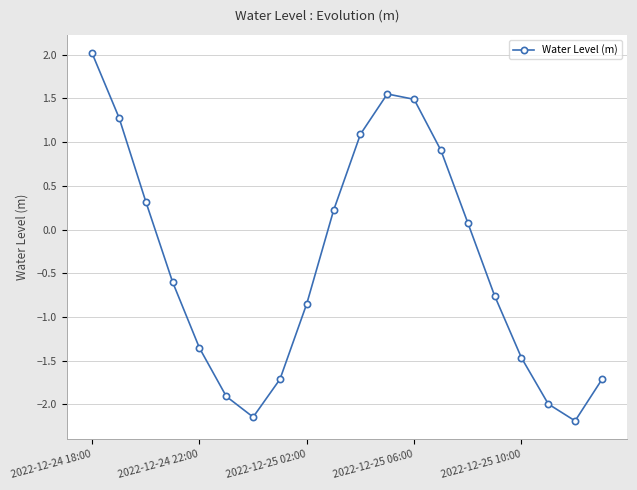

How many points are higher than both their immediate neighbors (excluding endpoints)?

1